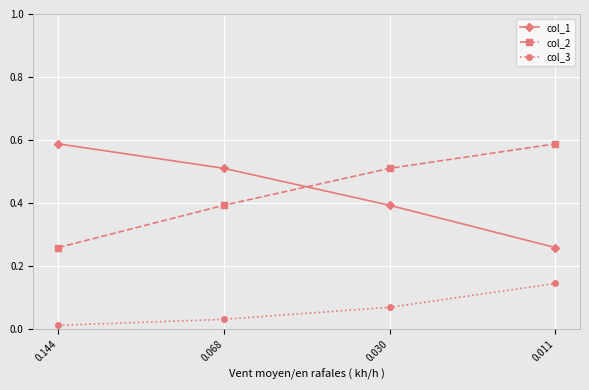

Rank the categories by col_2 value from lowest to highest.

0.144, 0.068, 0.030, 0.011